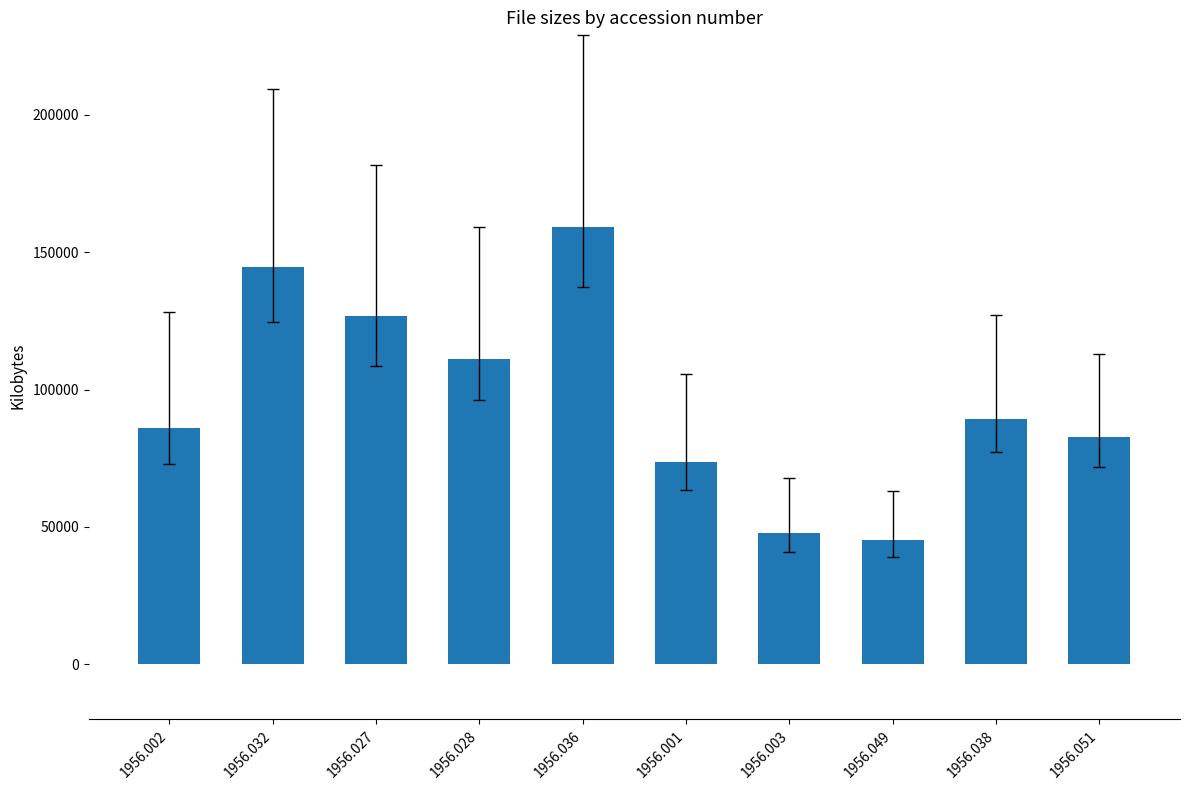

Approximately how many times larger is the value at 1956.002 compared to 1956.051?

1.0